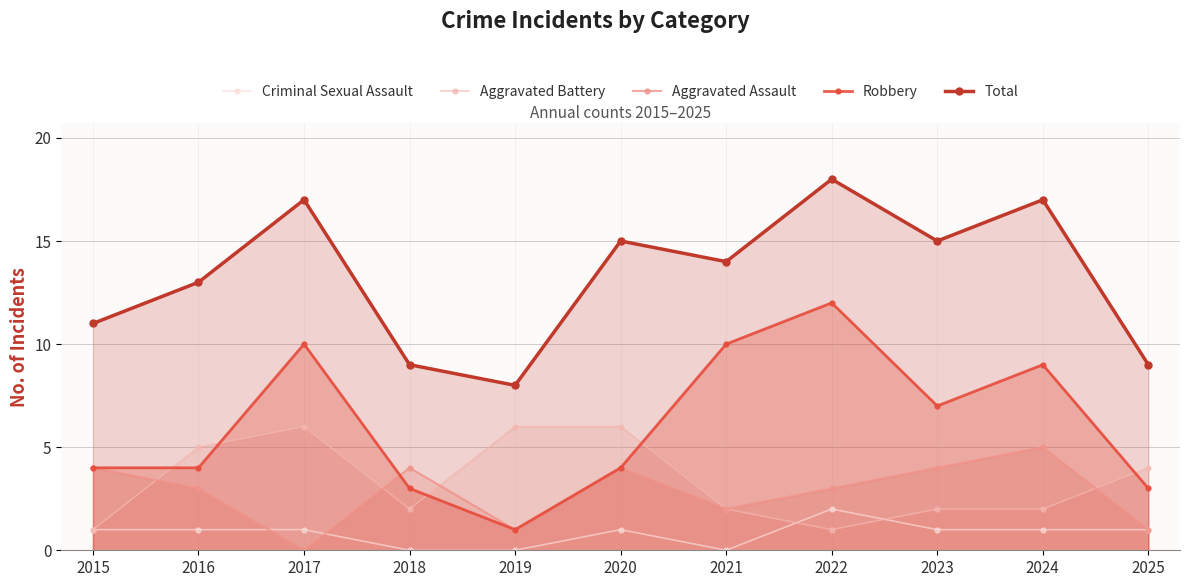

True or false: Criminal Sexual Assault and Total intersect in this chart.

False